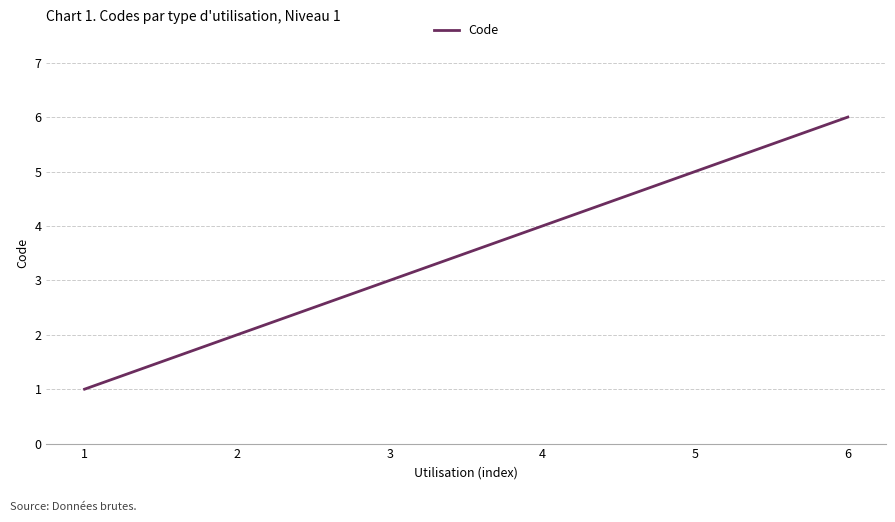

The chart shows a value of 2 at 6. True or false?

False